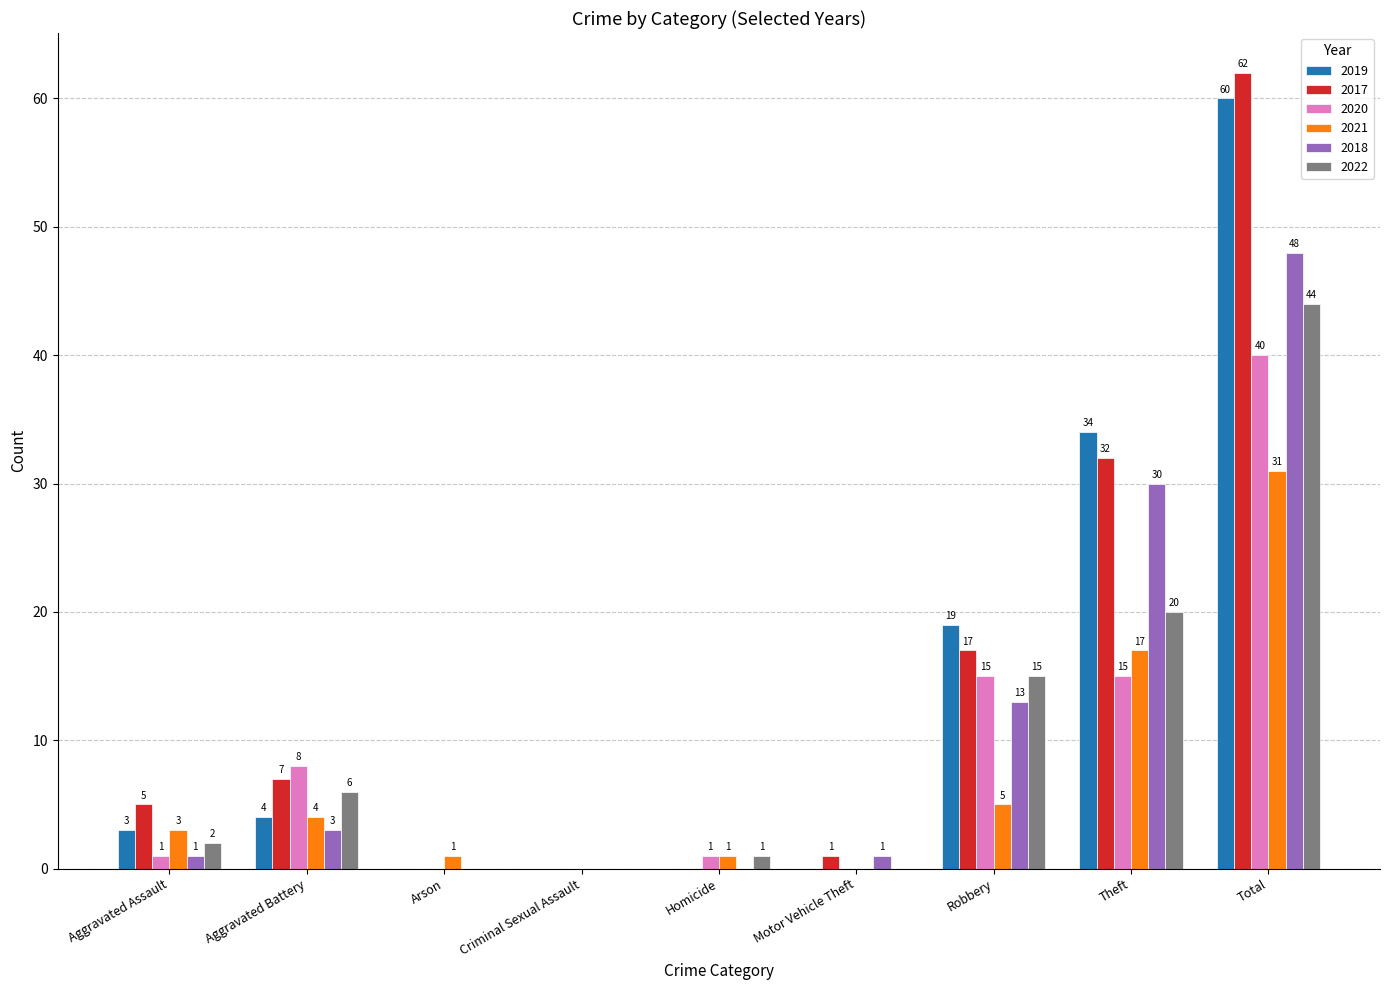

What is the sum of all 2018 values?

96